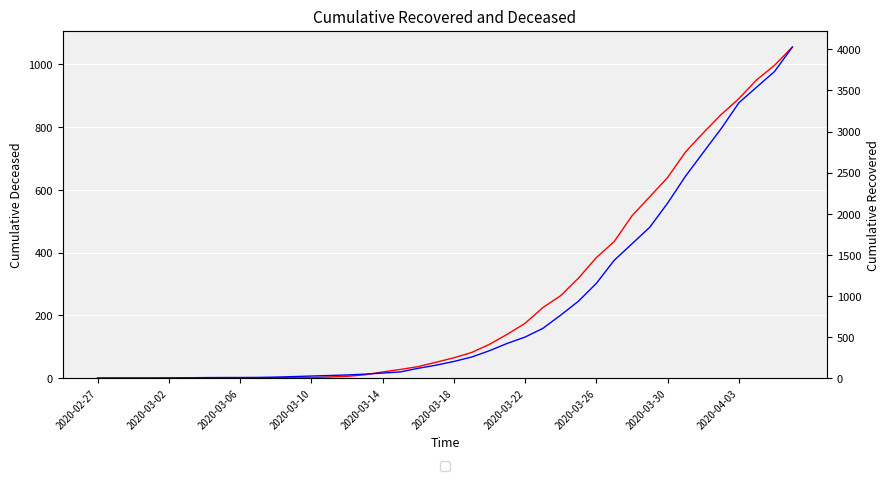

Which series has the widest spread of values?

cumulative_recovered